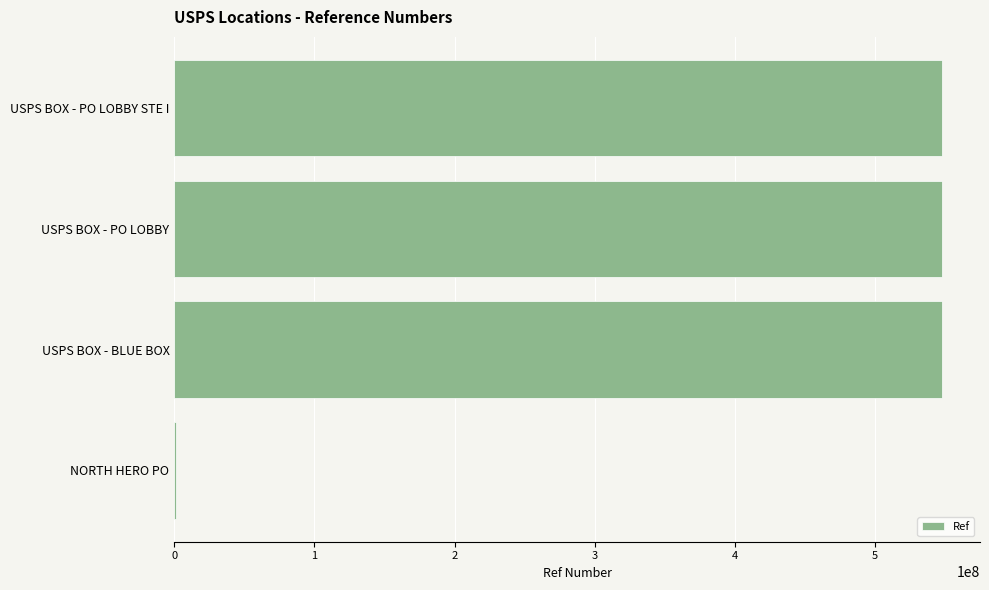

What is the maximum value shown in the chart?

547400003